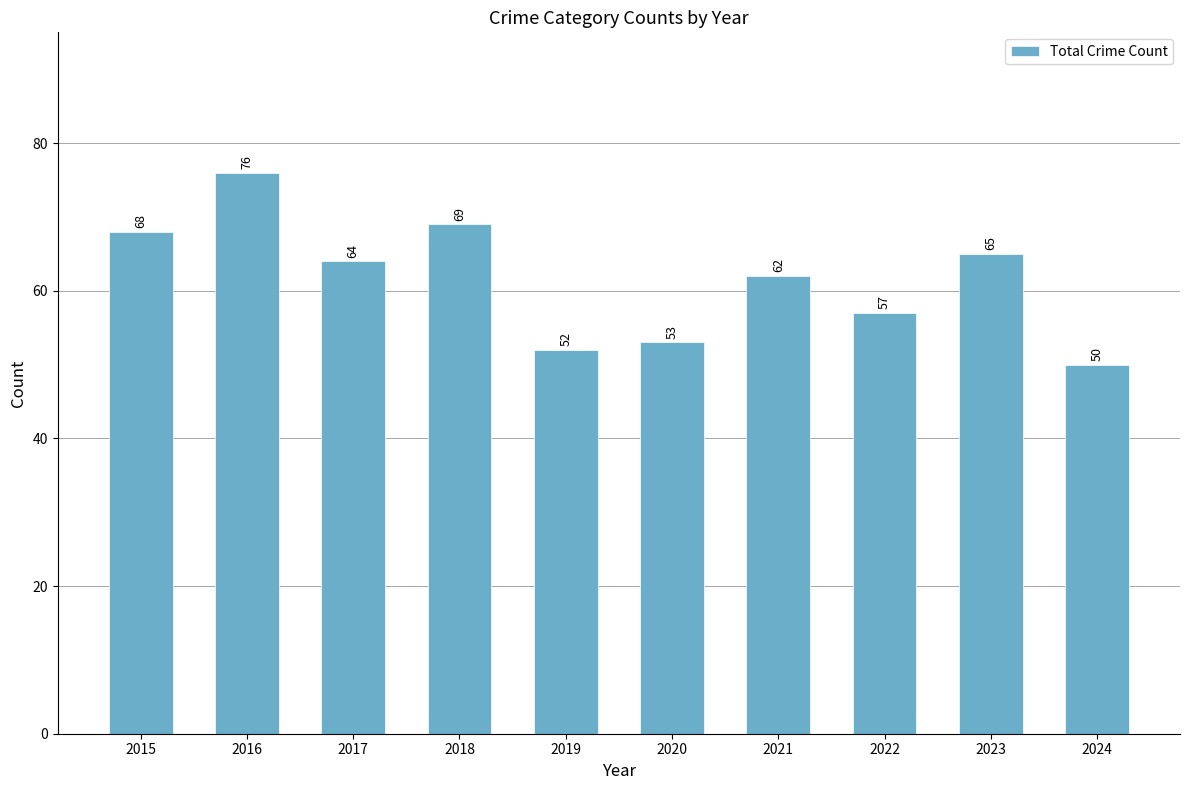

Which category has the lowest value across all series?

2024